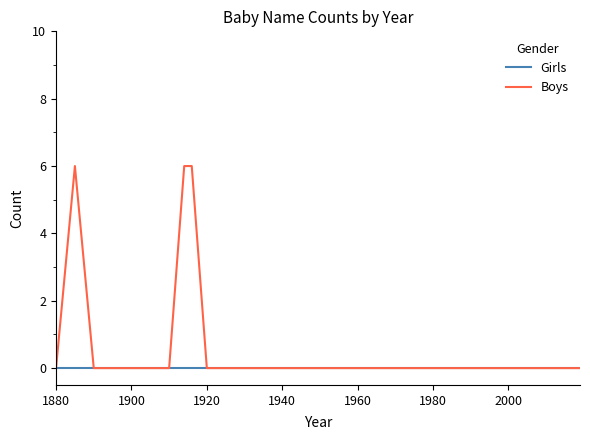

Which series has the widest spread of values?

Boys